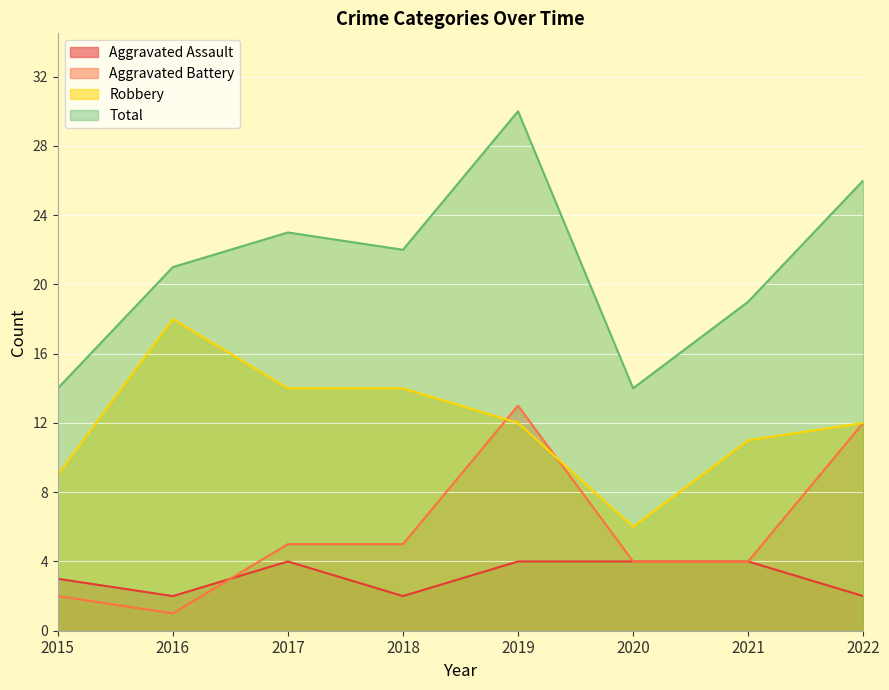

What is the difference between the second highest and minimum values in the Robbery series?

8